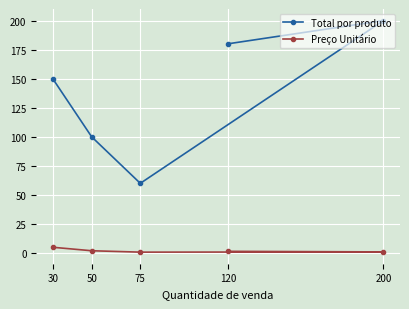

What is the total value across all series at 50?

102.0